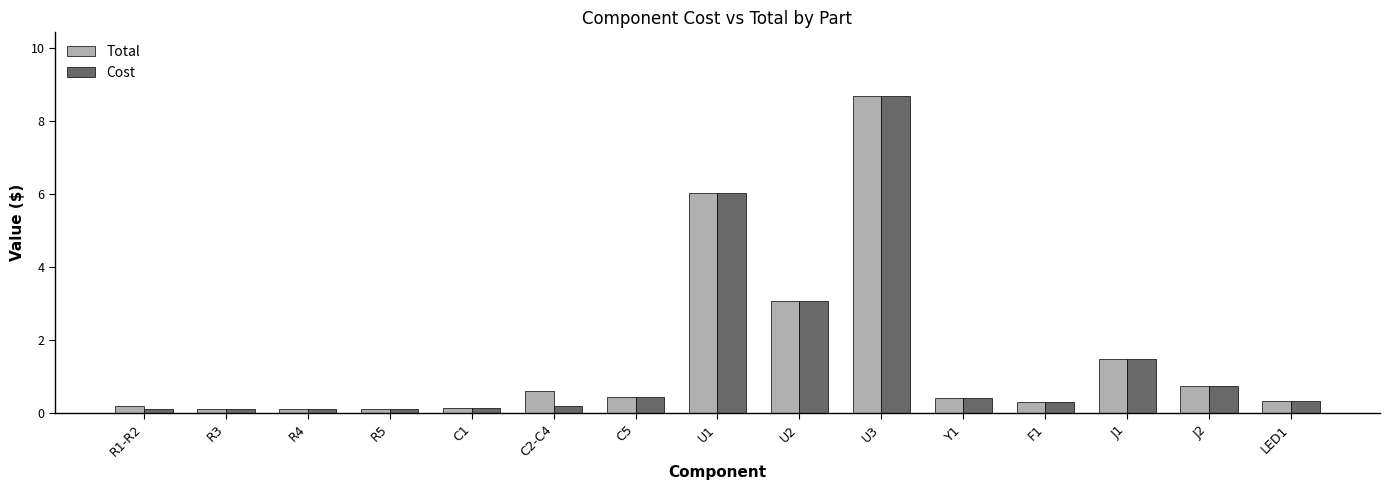

True or false: Cost has a value of 1.3 at J2.

False